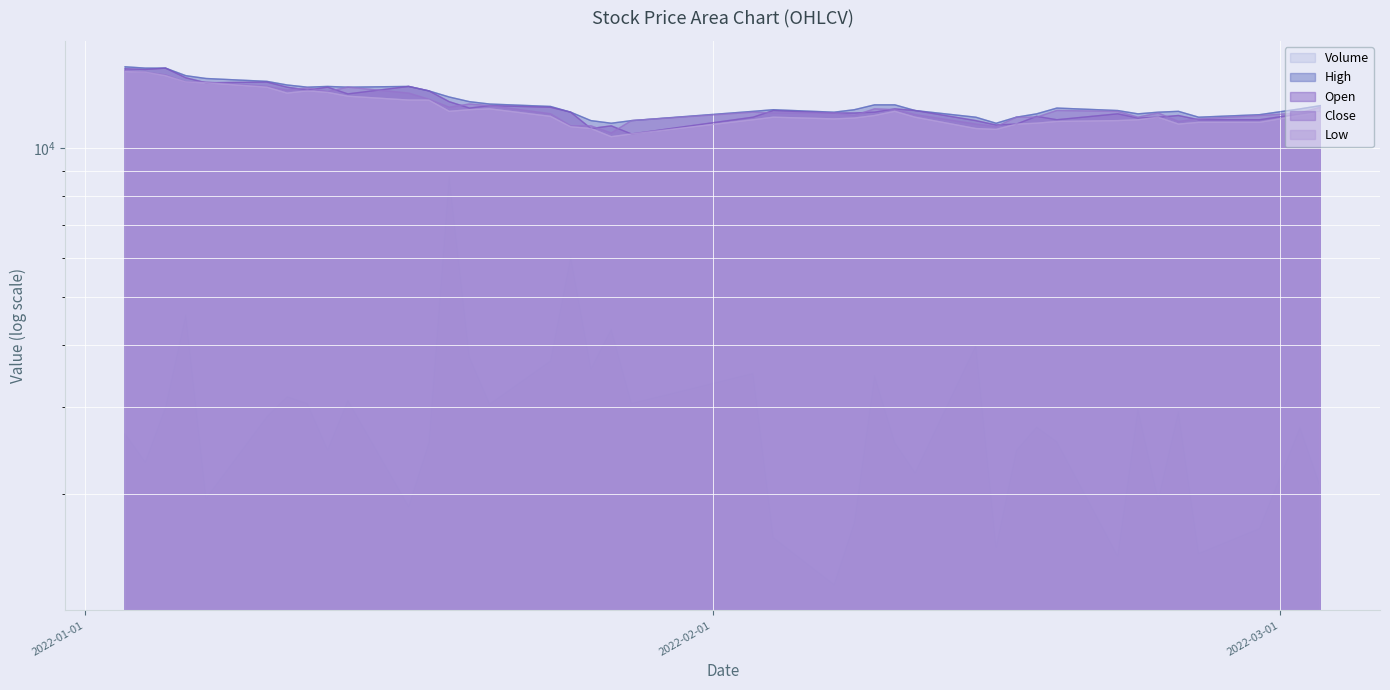

Which series has the largest total across all categories?

High